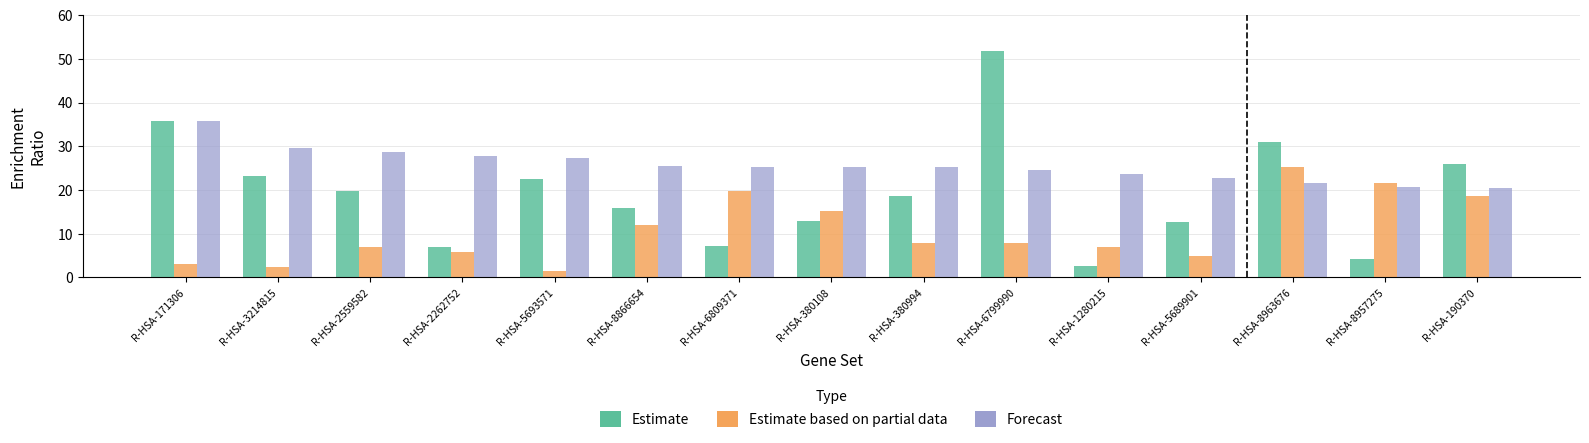

What is the sum of all Estimate based on partial data values?

159.6